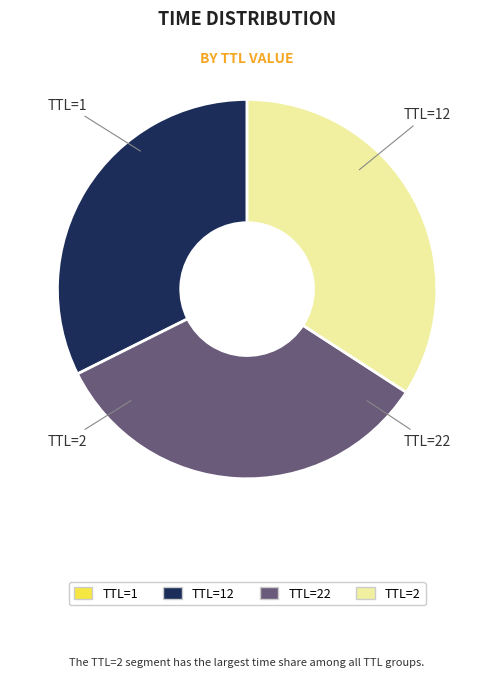

Is there a majority slice in this chart?

No